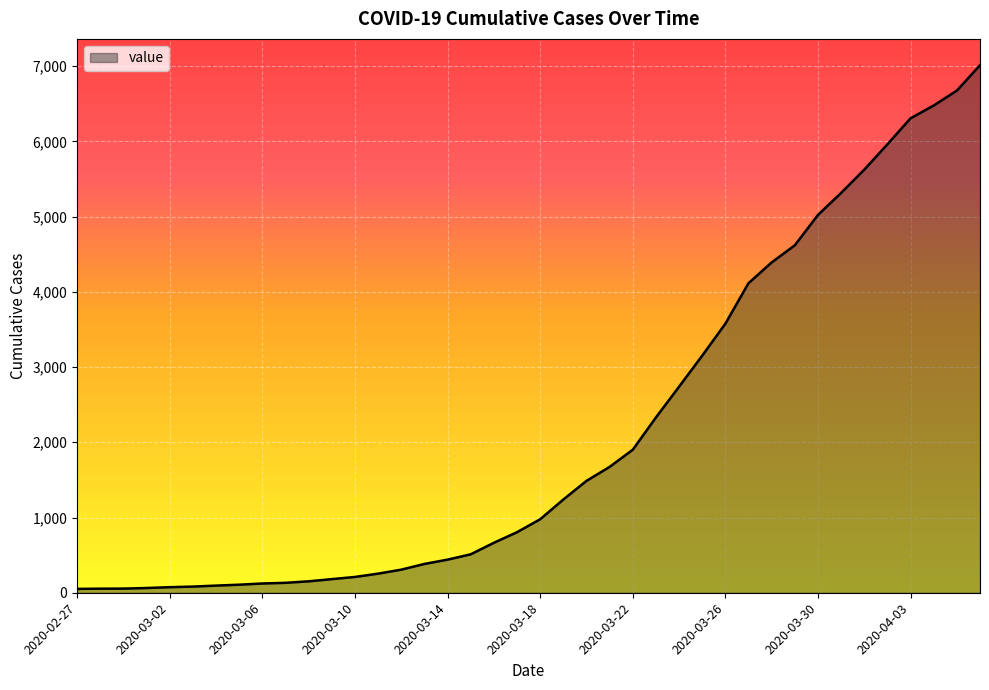

What is the greatest value displayed?

7012